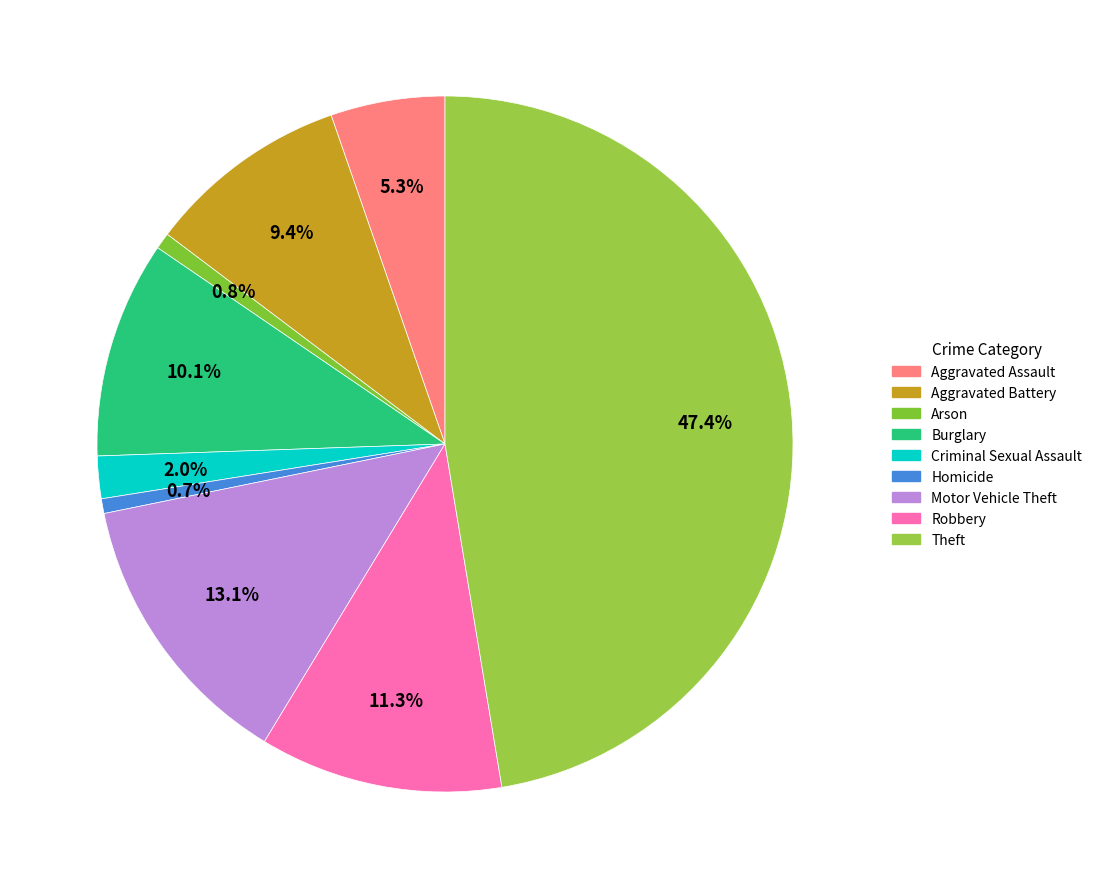

The Theft slice represents 39% of the pie. True or false?

False